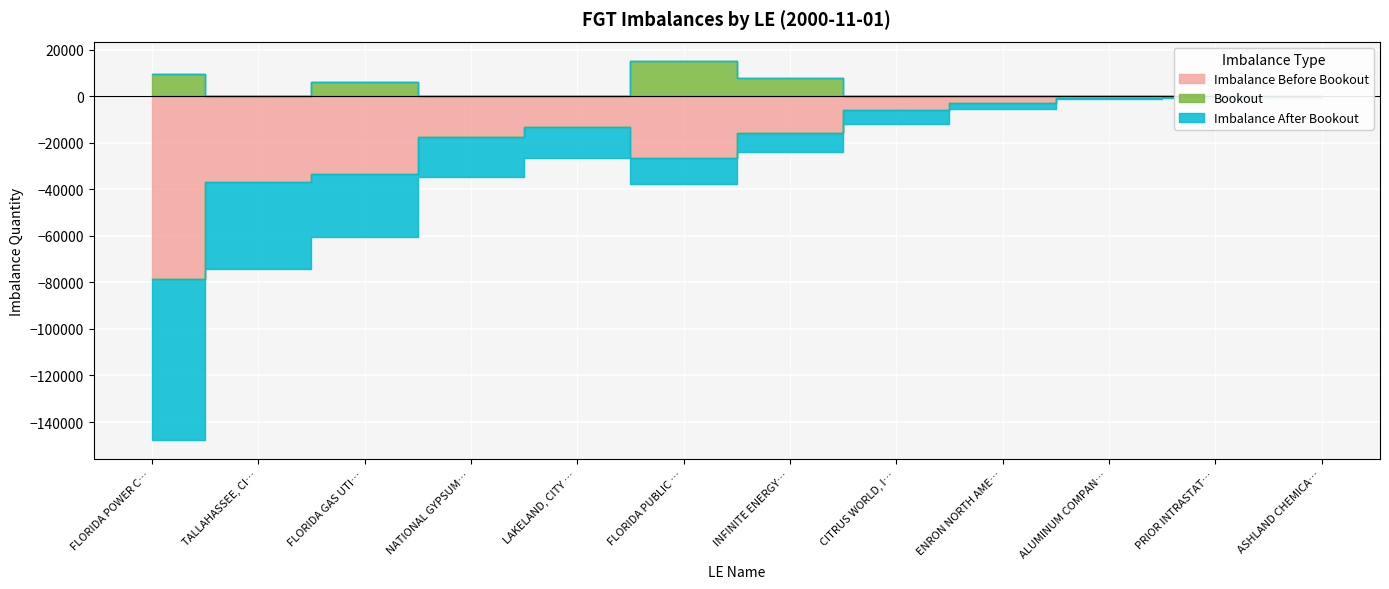

List the series in order of their peak value, lowest first.

Imbalance Before Bookout, Imbalance After Bookout, Bookout